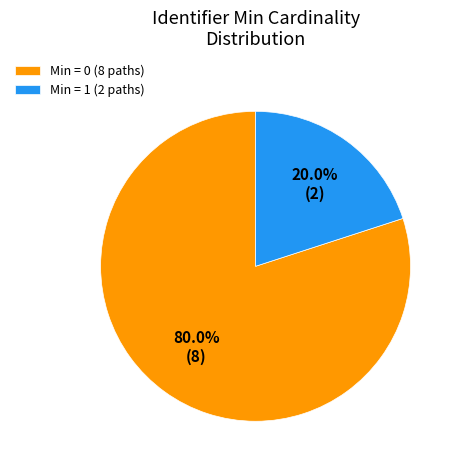

What percentage do Min = 1 (2 paths) and Min = 0 (8 paths) together represent?

100.0%